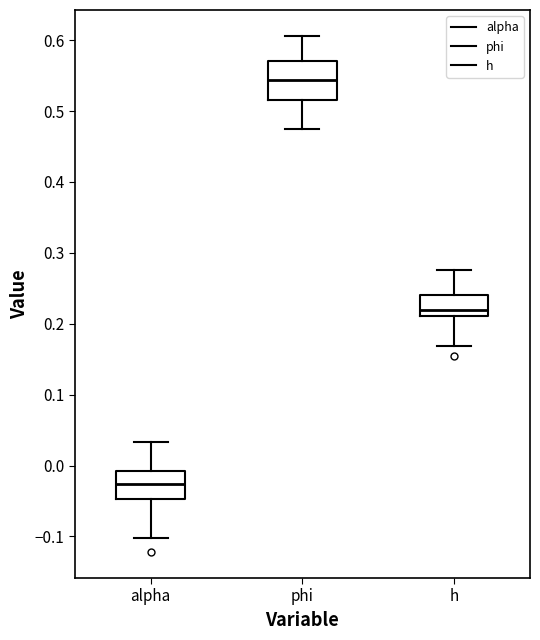

Comparing the boxes themselves (not the whiskers), which one is the tallest?

phi